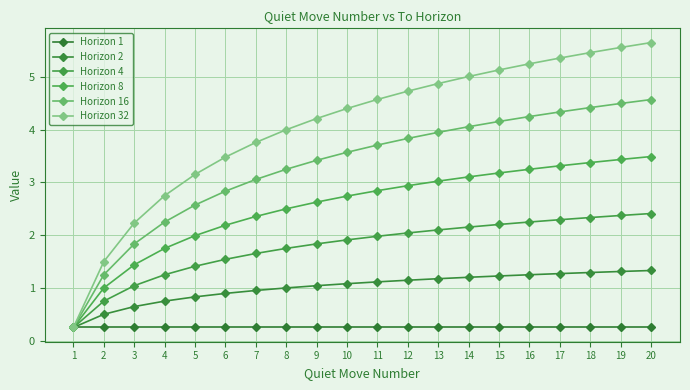

What is the difference between the highest and lowest values at 11?

4.3